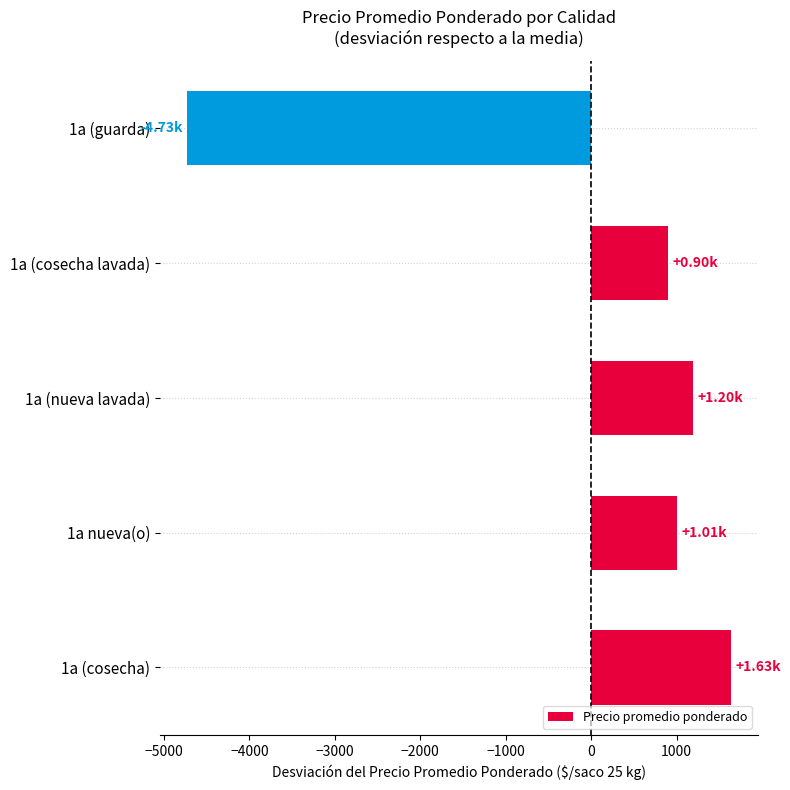

Which has a higher value, 1a (guarda) or 1a (nueva lavada)?

1a (nueva lavada)